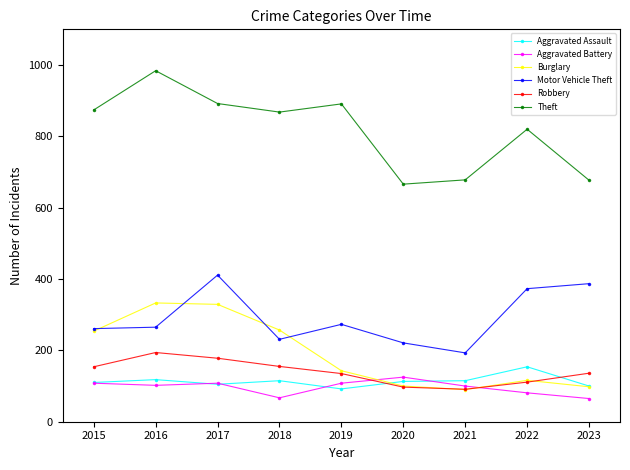

How many interior local peaks does the Theft series have?

3